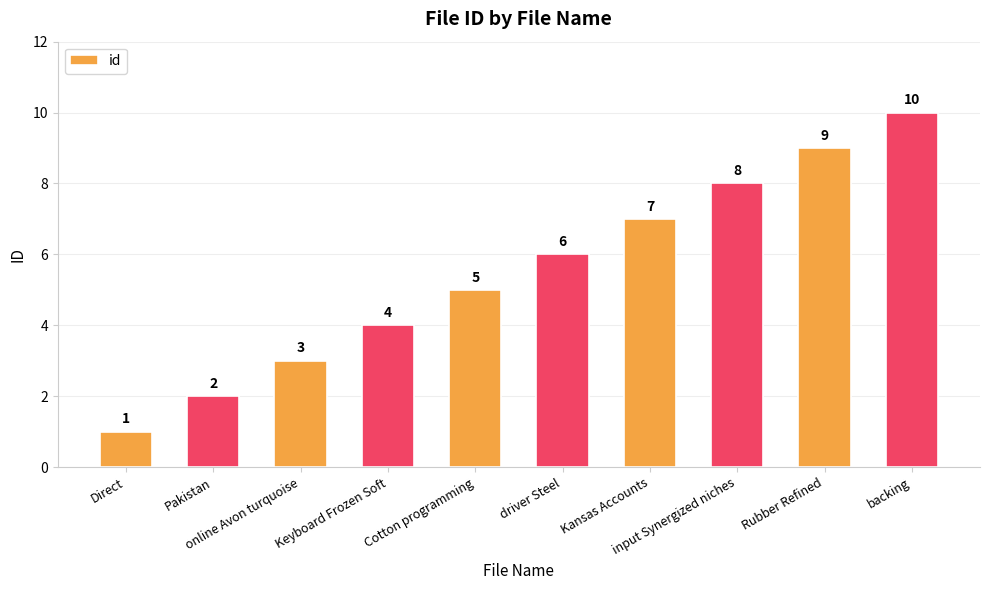

What is the sum of the values at Direct and backing?

11